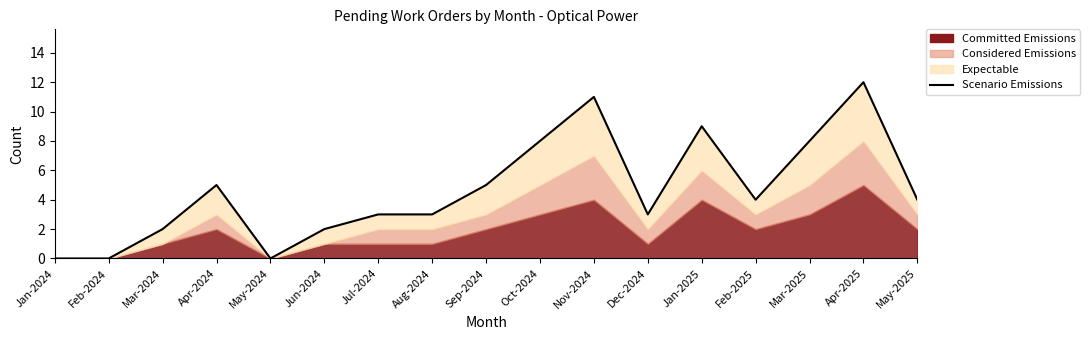

Which category has the lowest value across all series?

Jan-2024